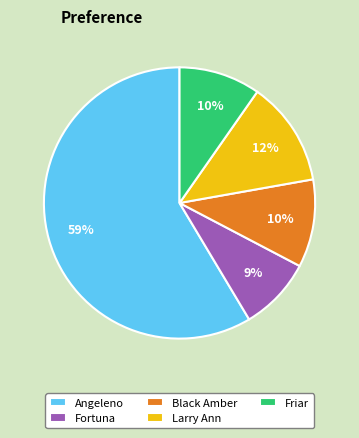

To the nearest percent, what is the average slice percentage?

20%